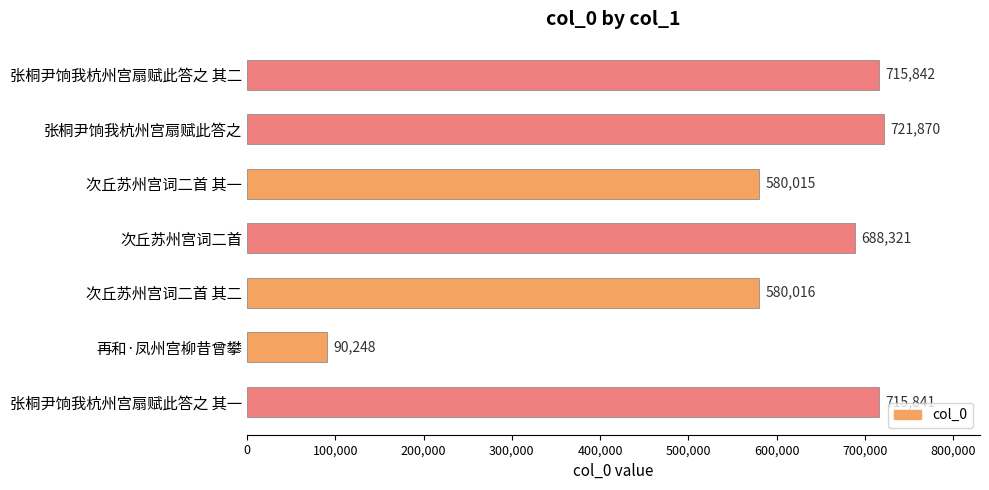

Reading bottom to top, transcribe all the data shown in this chart.

张桐尹饷我杭州宫扇赋此答之 其一=715841	再和·凤州宫柳昔曾攀=90248	次丘苏州宫词二首 其二=580016	次丘苏州宫词二首=688321	次丘苏州宫词二首 其一=580015	张桐尹饷我杭州宫扇赋此答之=721870	张桐尹饷我杭州宫扇赋此答之 其二=715842